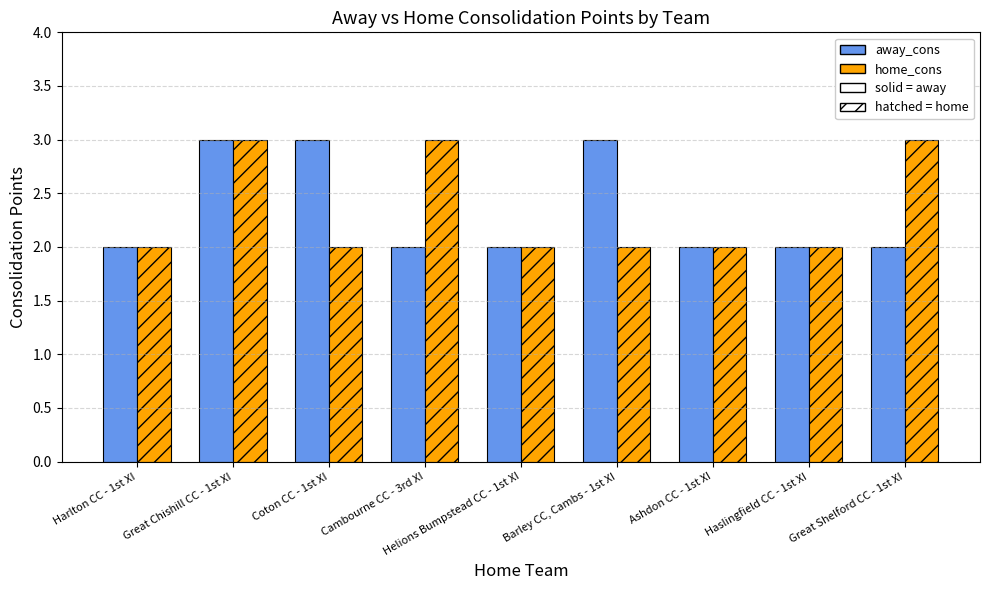

Reading right to left, transcribe all the data shown in this chart.

away_cons: 2	2	2	3	2	2	3	3	2
home_cons: 3	2	2	2	2	3	2	3	2